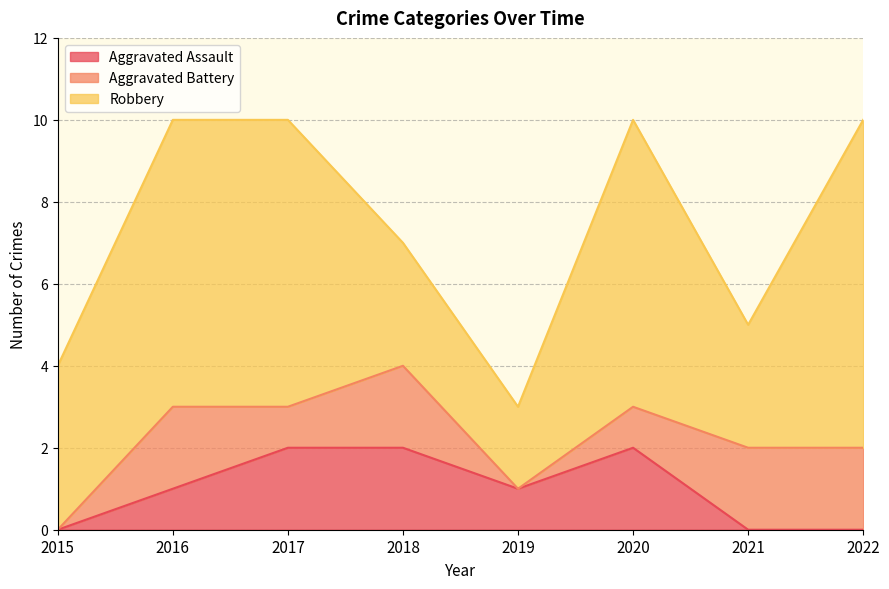

What is the difference between the maximum and minimum values in the Aggravated Battery series?

2